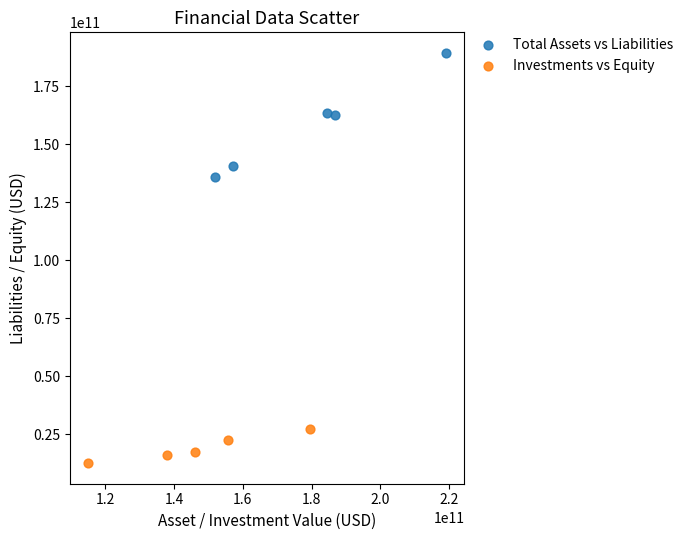

Which series reaches the minimum Y coordinate?

Investments vs Equity